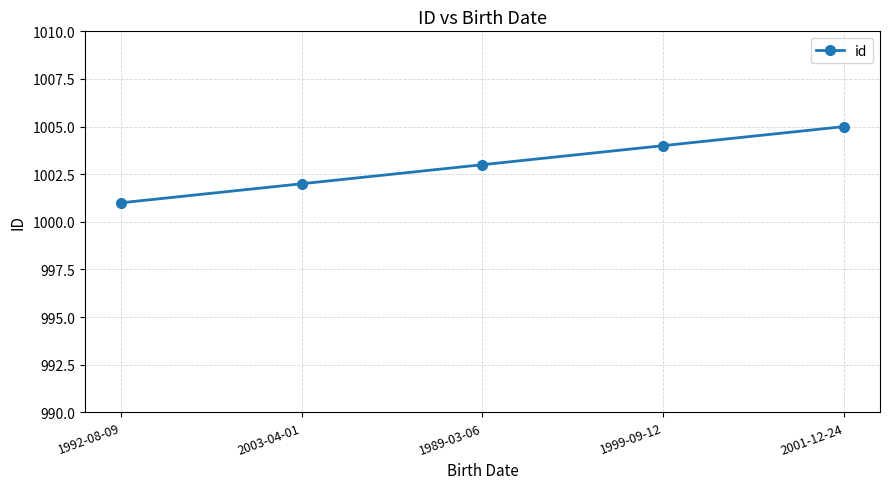

What is the ratio of the value at 2001-12-24 to the value at 1989-03-06?

1.0